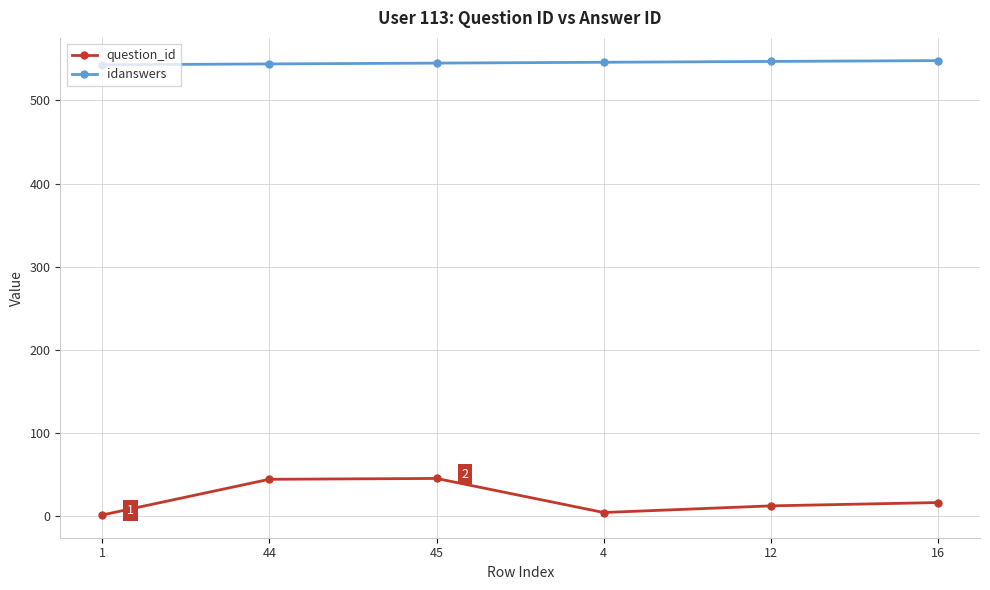

Read the idanswers value at 1.

543